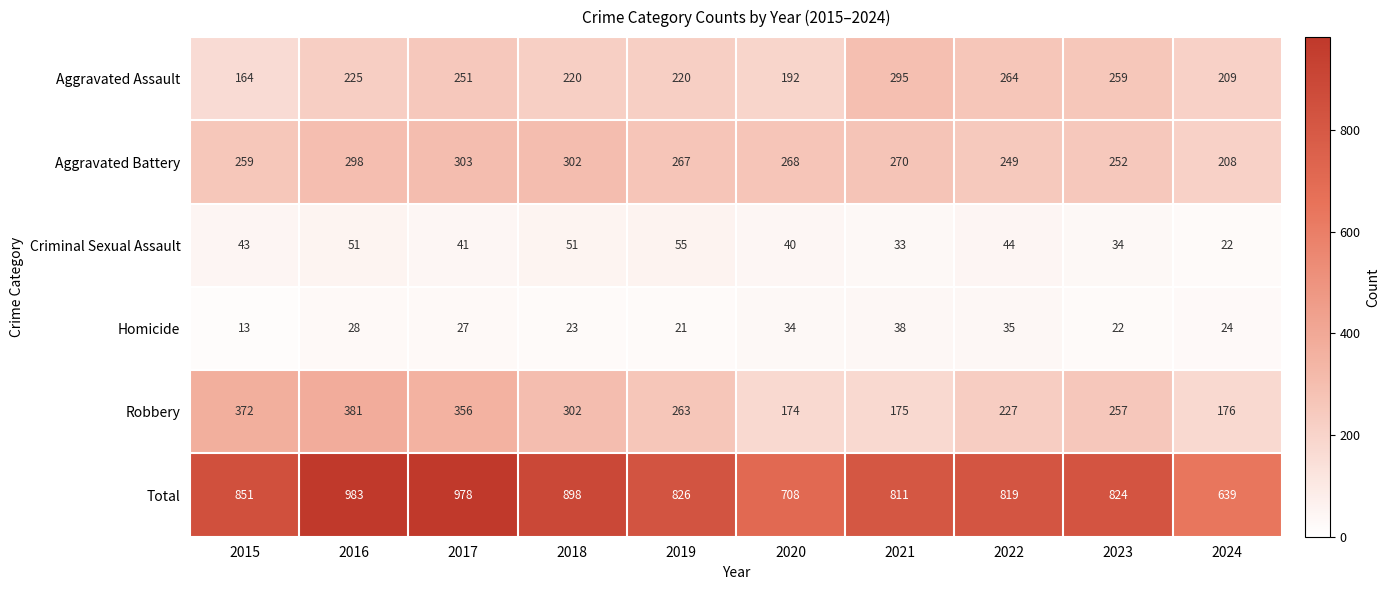

What is the difference between the second highest and minimum values in the Homicide series?

22